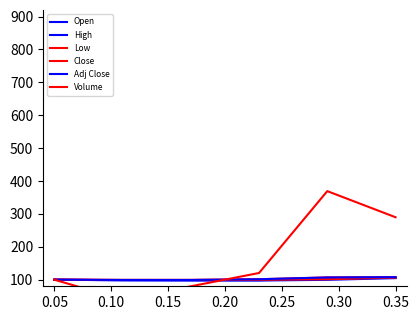

The Close series shows 171.3 at 0.35. True or false?

False